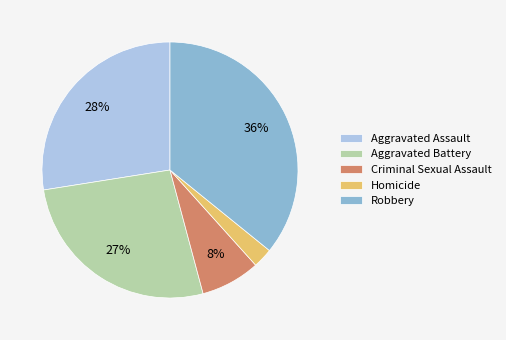

Rank the categories by value from lowest to highest.

Homicide, Criminal Sexual Assault, Aggravated Battery, Aggravated Assault, Robbery